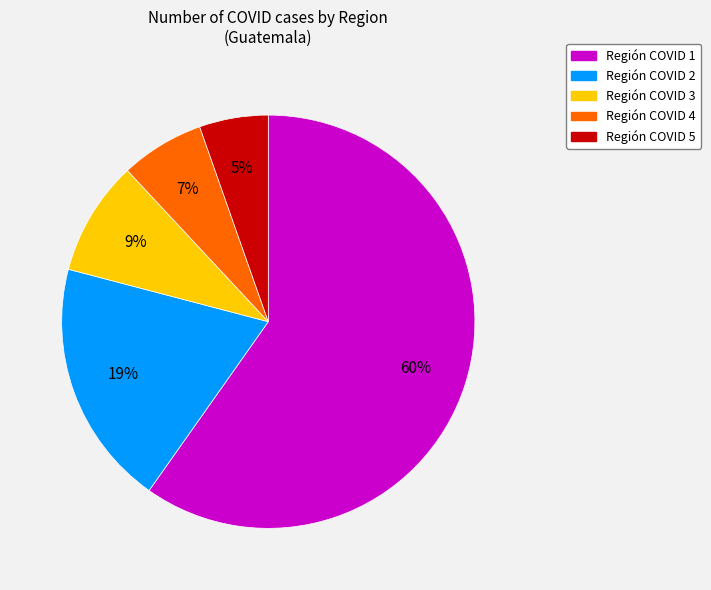

Count the number of slices in the pie.

5